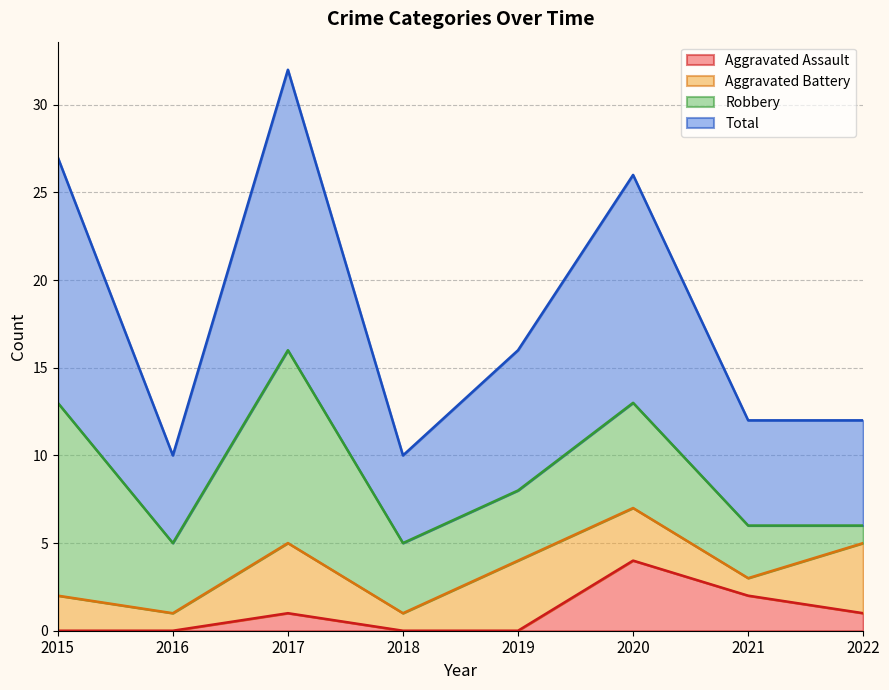

True or false: Aggravated Assault and Total intersect in this chart.

False